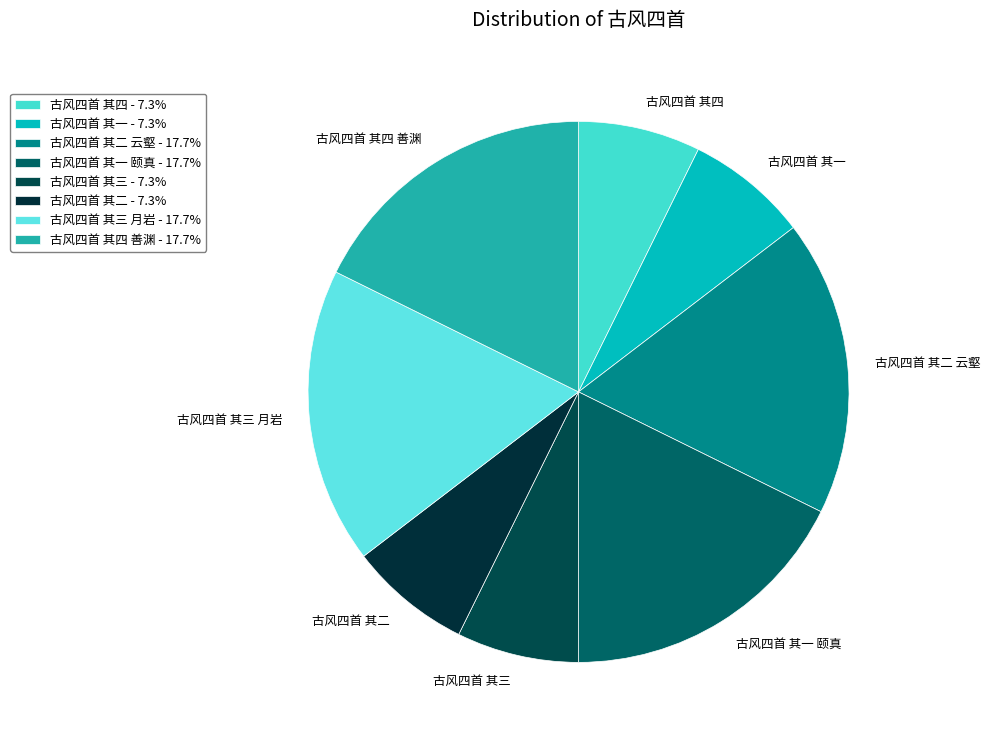

Between 古风四首 其一 颐真 and 古风四首 其二, which is larger?

古风四首 其一 颐真